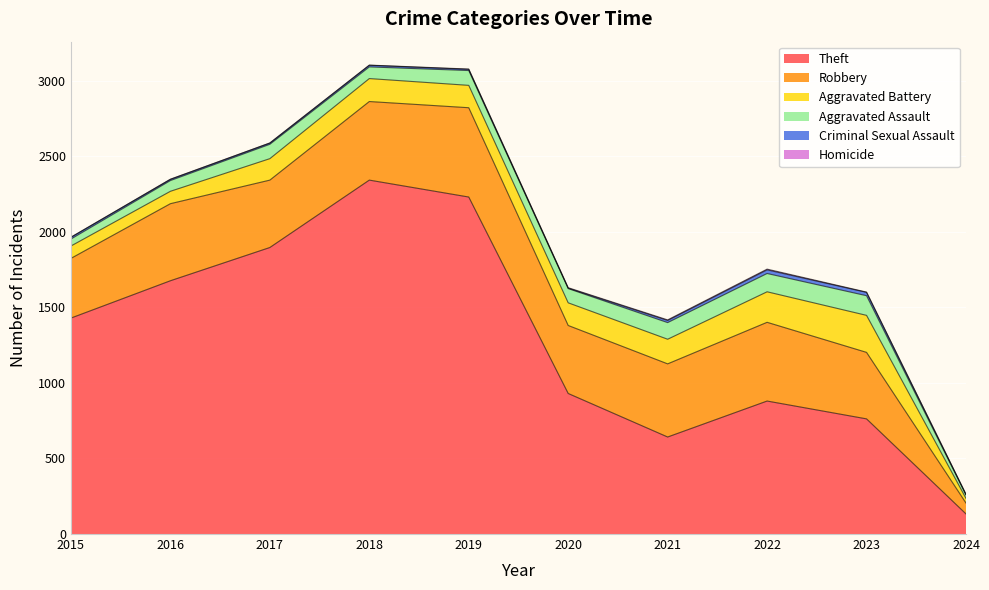

True or false: Theft and Aggravated Assault cross at least once.

False